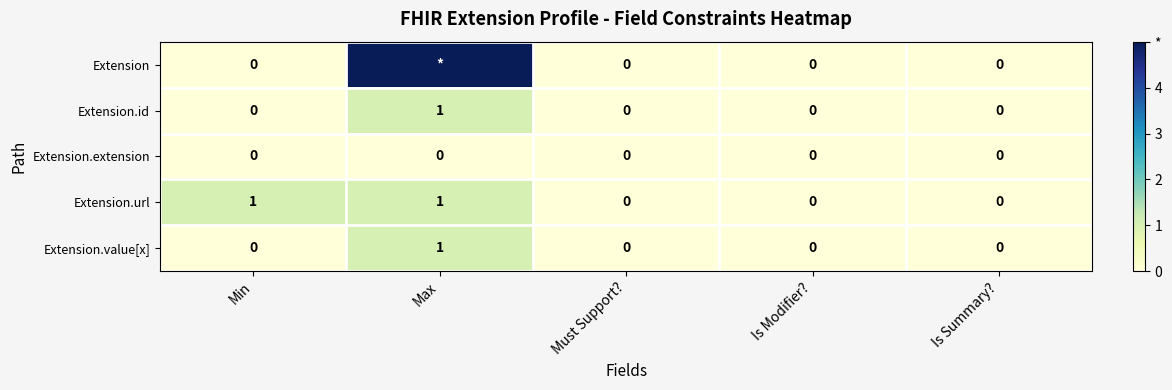

The Extension.extension series shows 0 at Is Summary?. True or false?

True